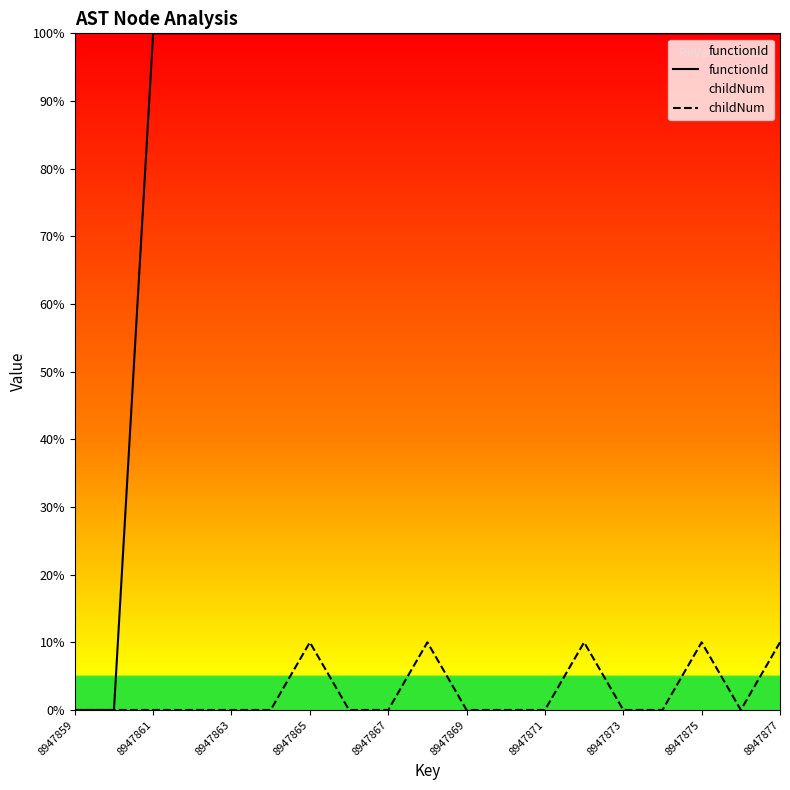

Which series has the largest range (max minus min)?

functionId